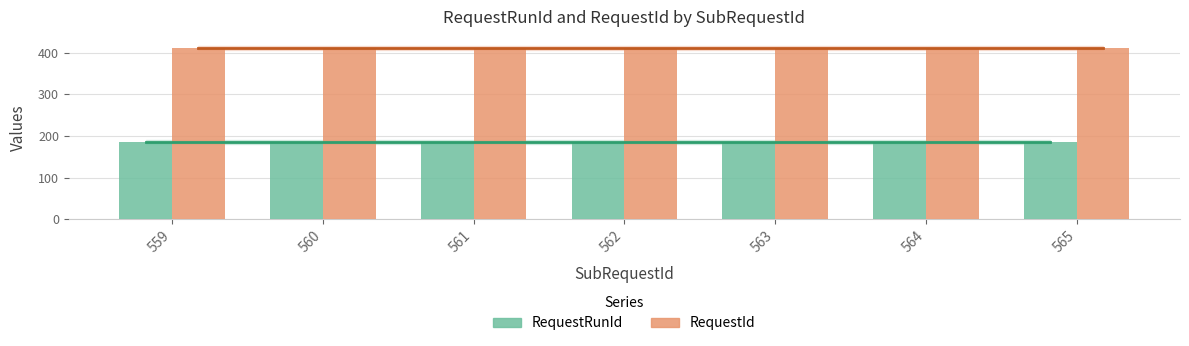

Which label corresponds to the largest value in the chart?

559